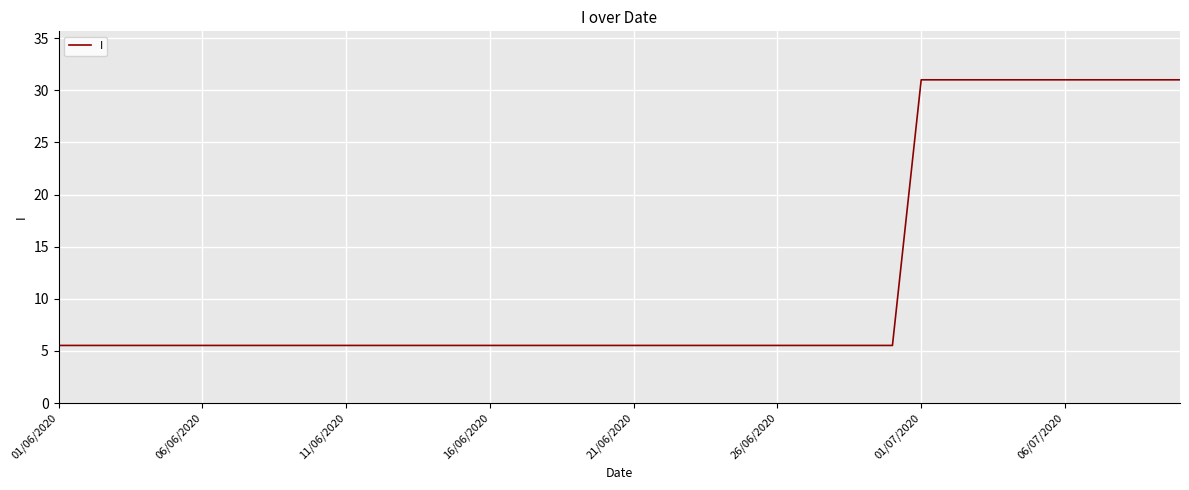

What is the maximum value shown in the chart?

31.0